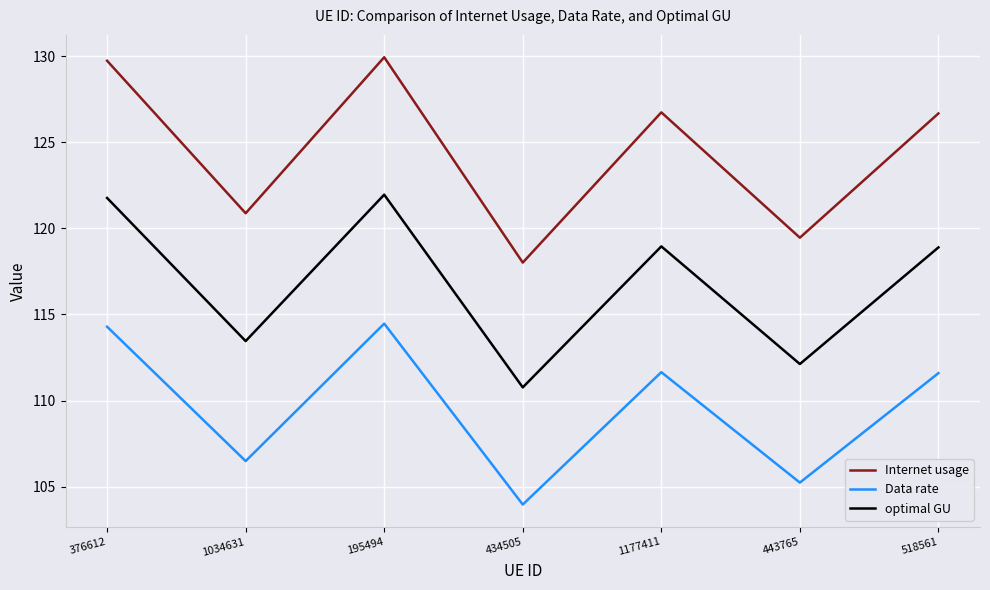

Which series changed the most between 1177411 and 443765?

Internet usage